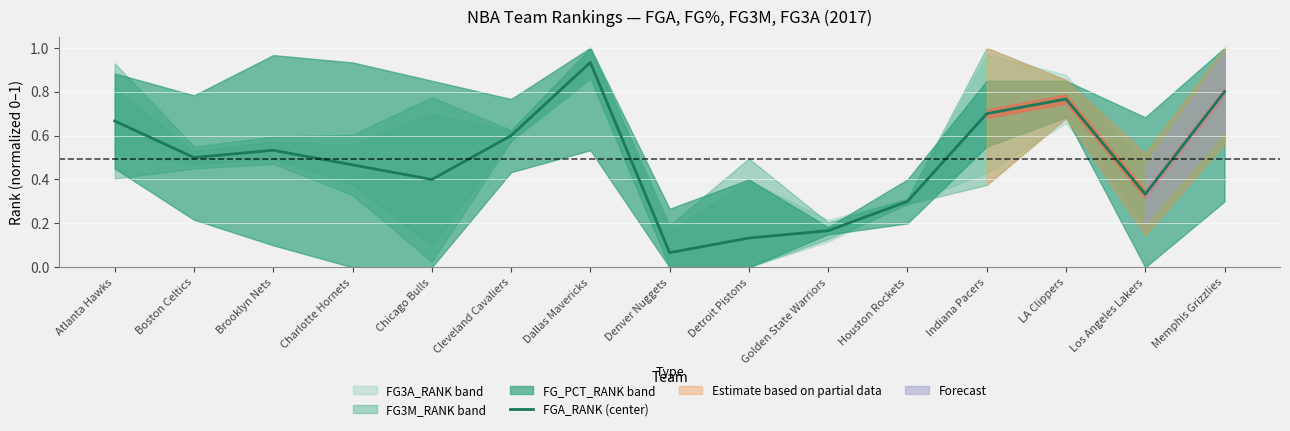

Where is the first local minimum?

Boston Celtics